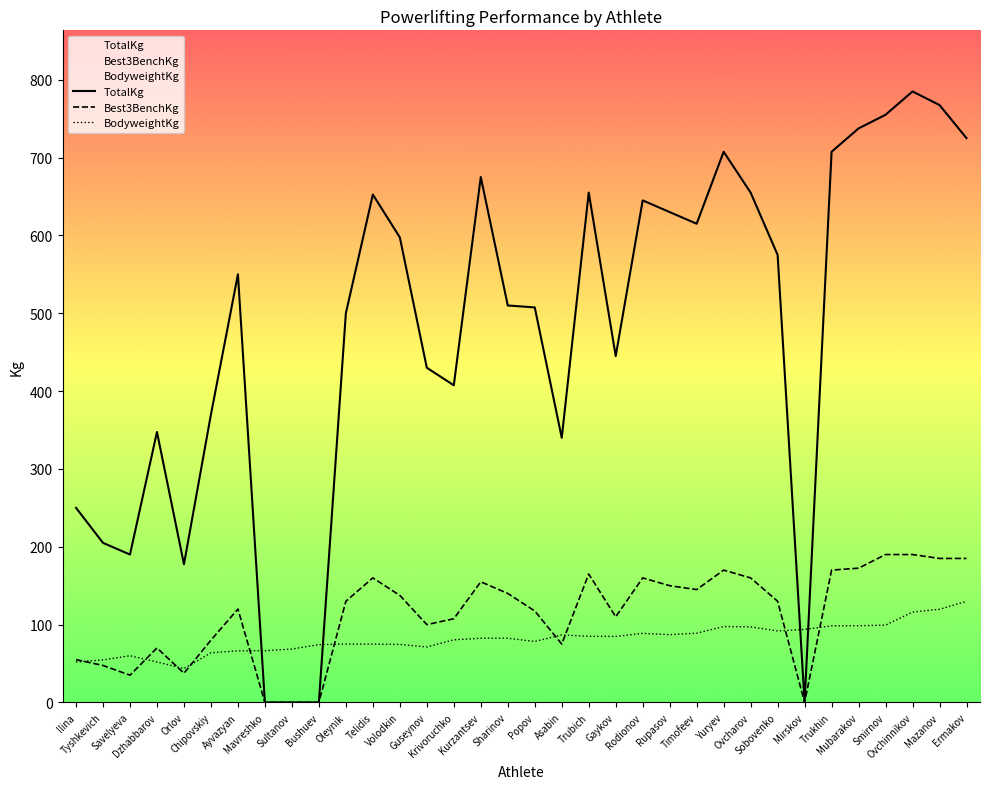

What is the sum of all Best3BenchKg values?

3850.0